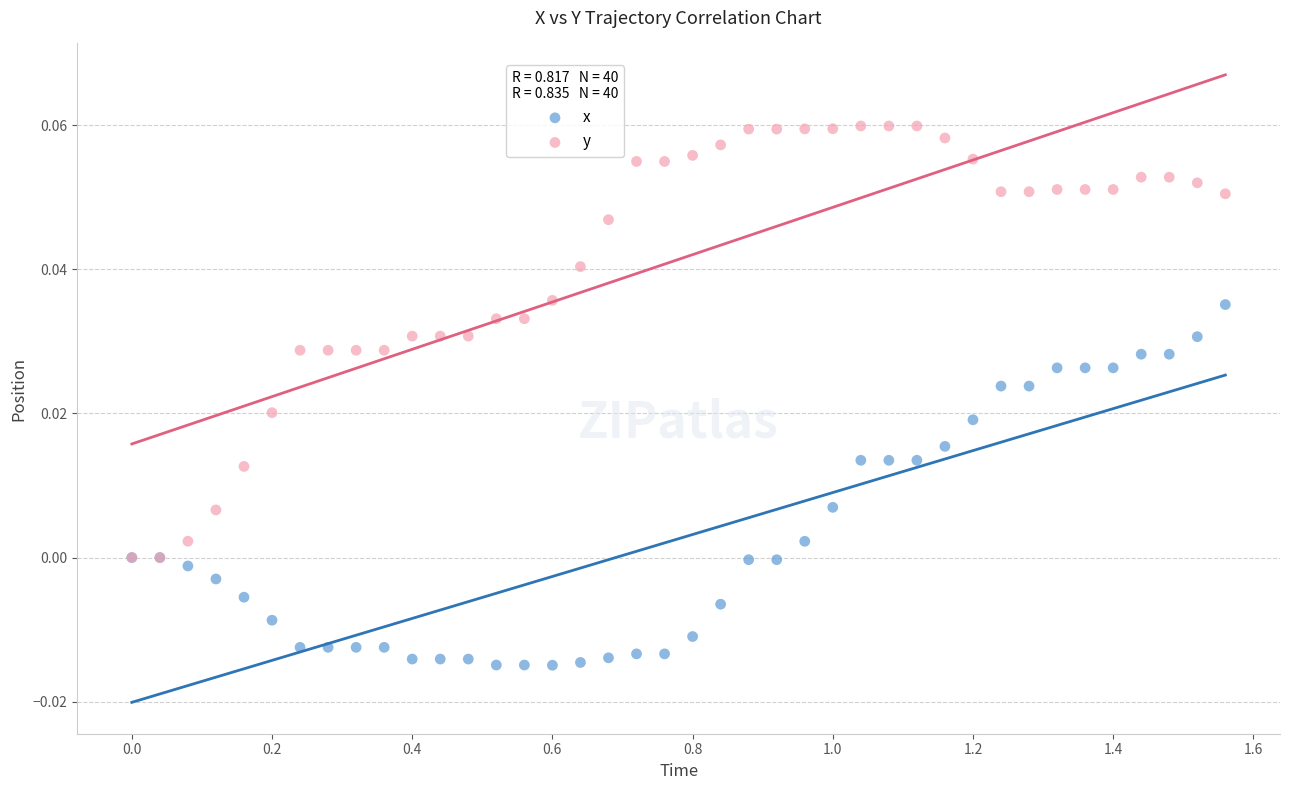

What are all the series names shown in the legend?

x, y